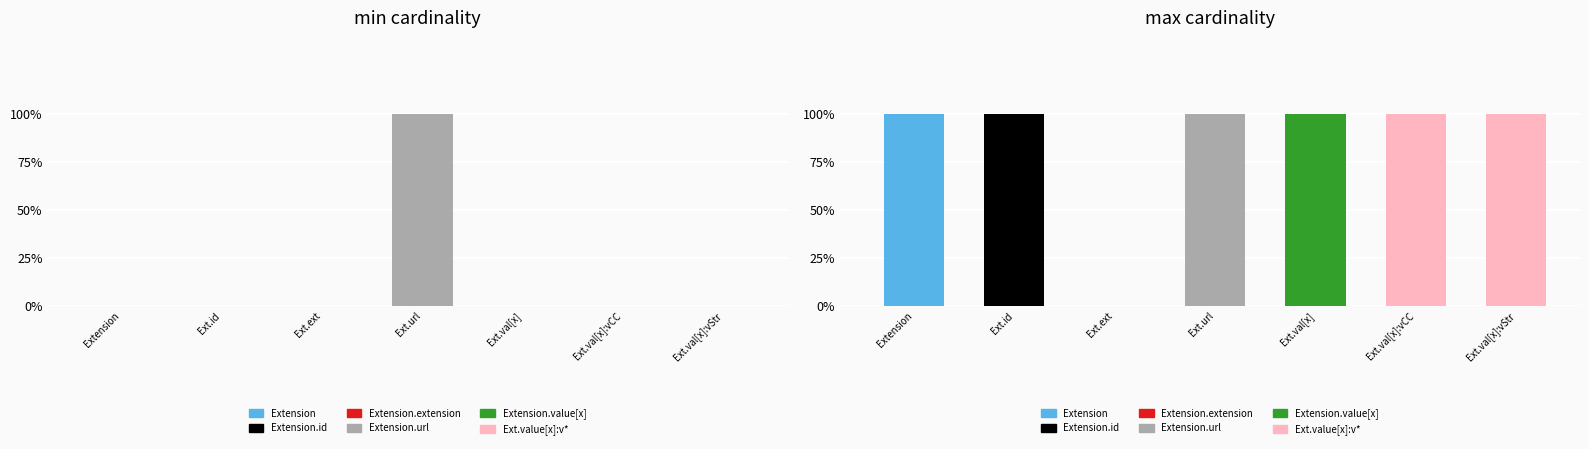

Which has a higher value, Extension or Ext.id?

Extension